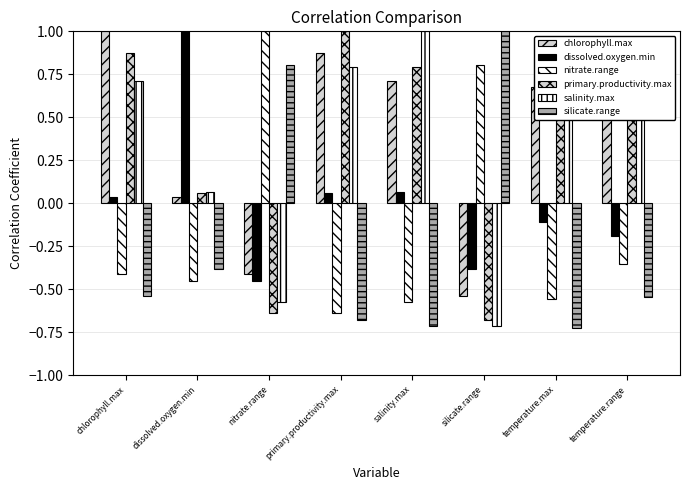

What is the label of the 4th bar from the right?

salinity.max